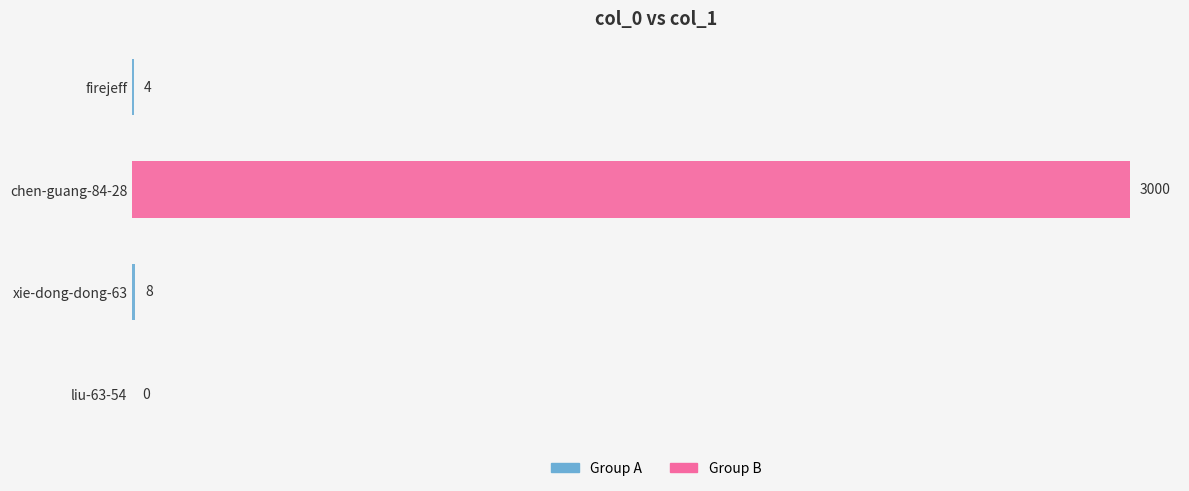

Count the number of data series in this chart.

1